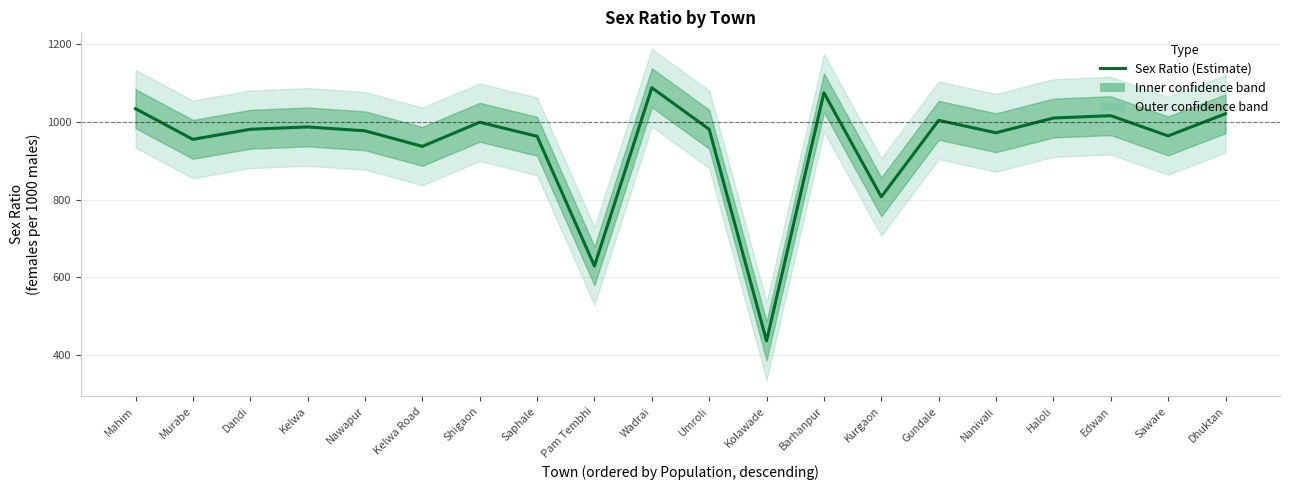

The value at Barhanpur is 1075. True or false?

True